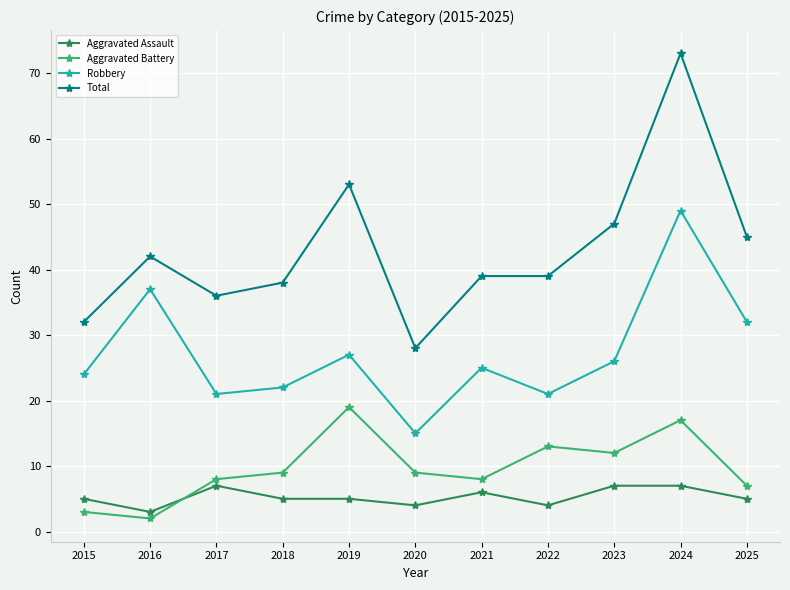

At 2016, list the series in order from smallest to largest.

Aggravated Battery, Aggravated Assault, Robbery, Total